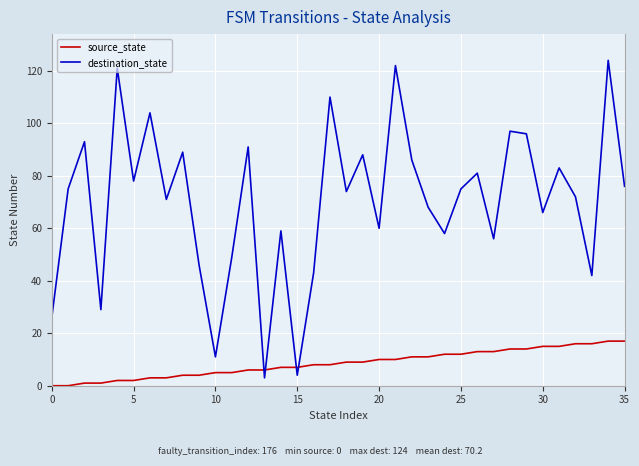

What is the maximum value shown in the chart?

124